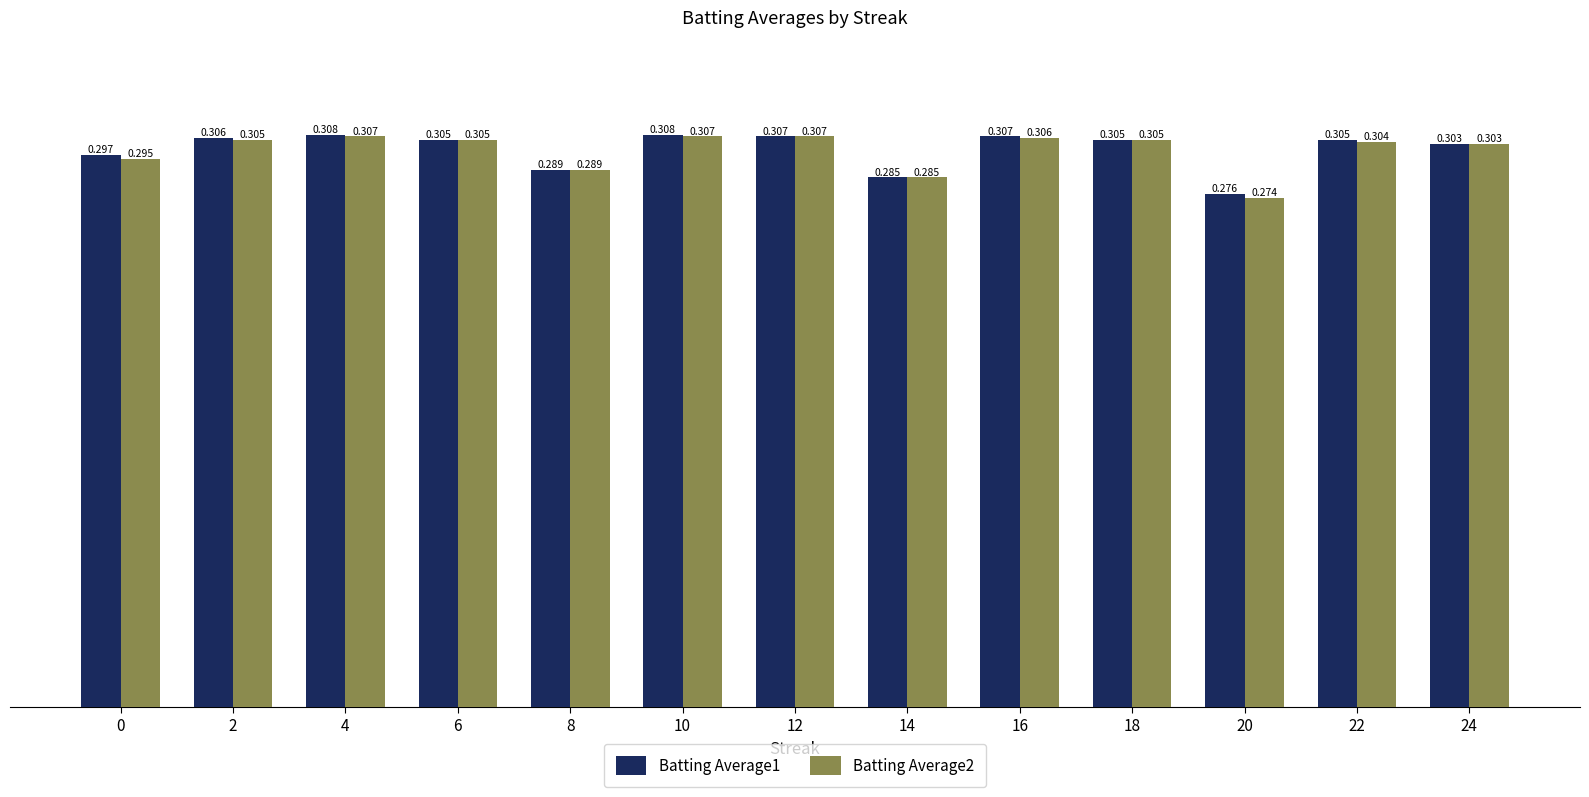

What is the value of the Batting Average2 bar at the 10th from the left?

0.3